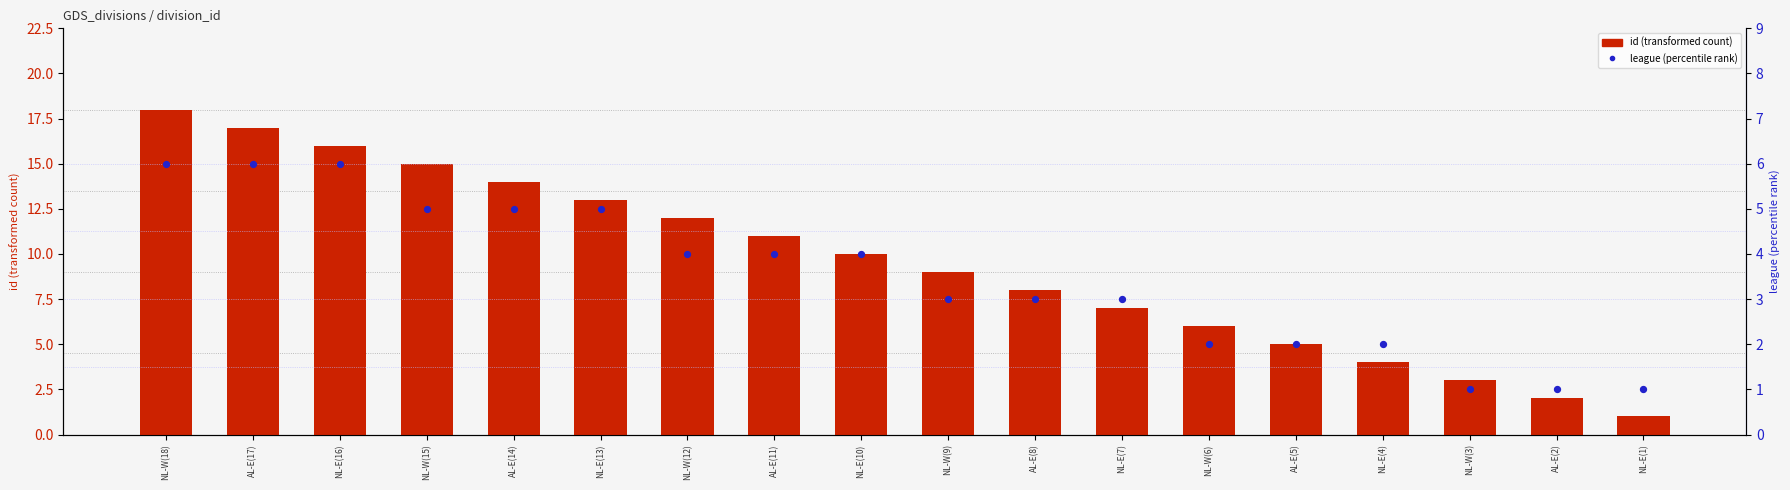

Which series contains the highest Y value?

id (transformed count)